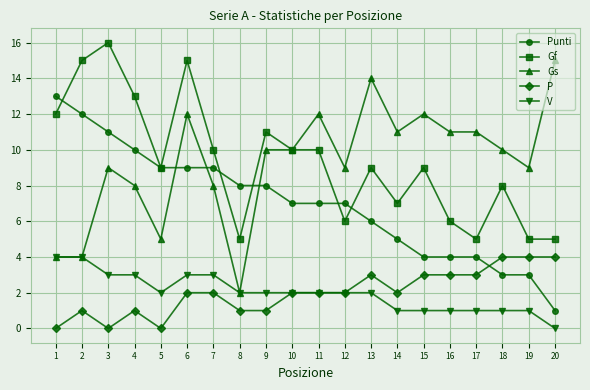

Which series has the widest spread of values?

Gs